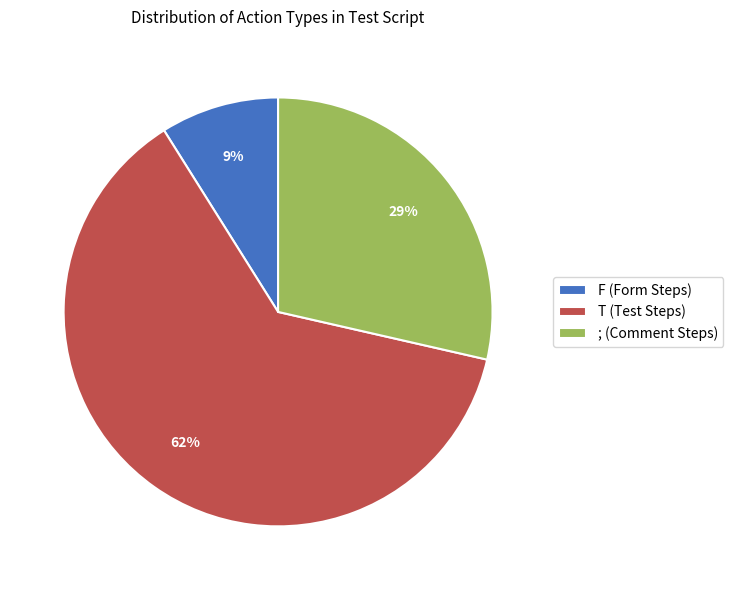

How many slices are in this pie chart?

3